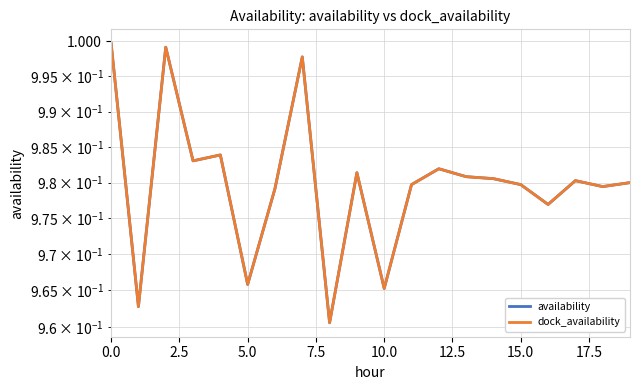

How many interior local valleys does the availability series have?

7